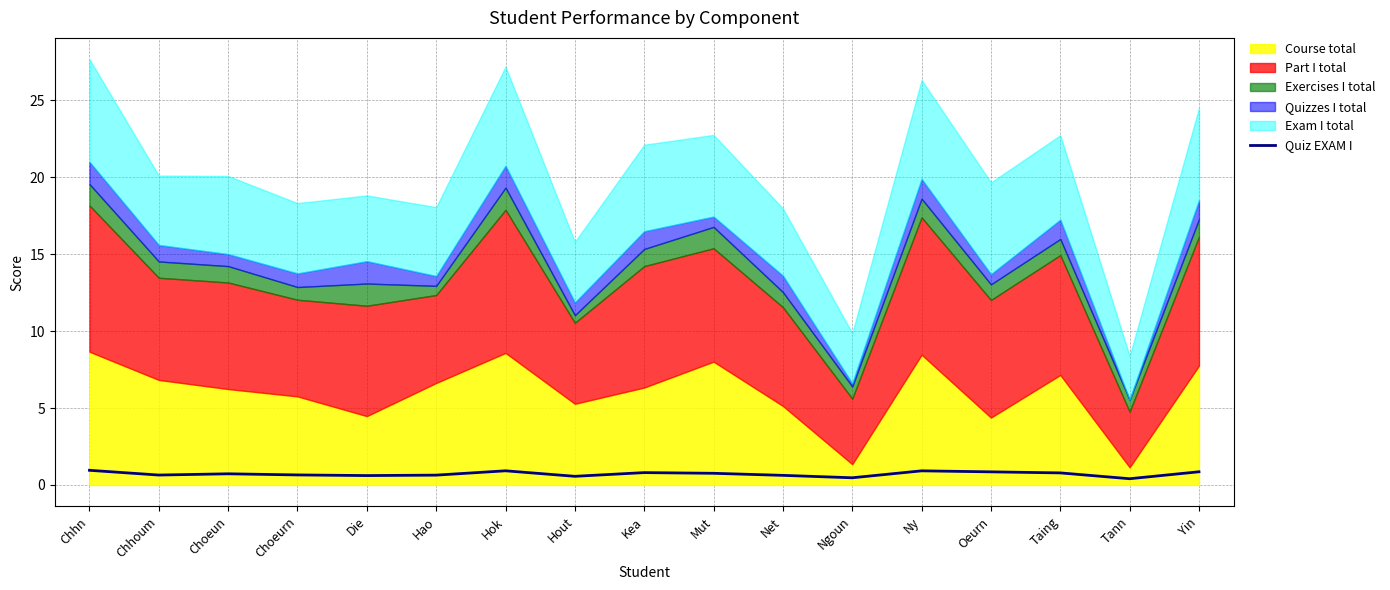

Is it true that Quiz EXAM I equals 0.8 at Mut?

True